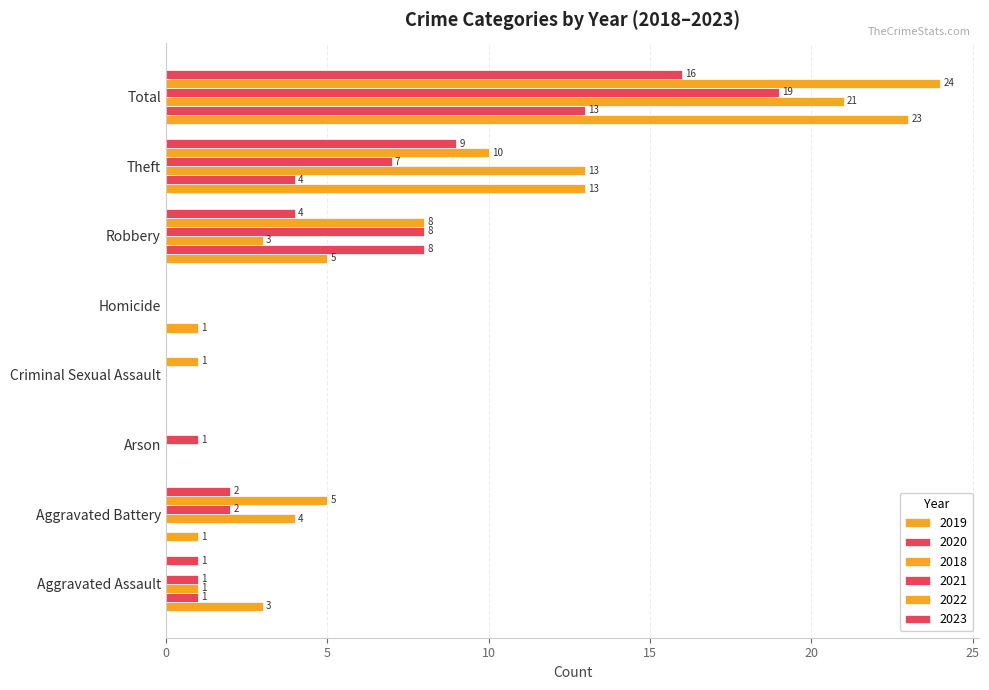

At how many categories does at least one series exceed 22?

1